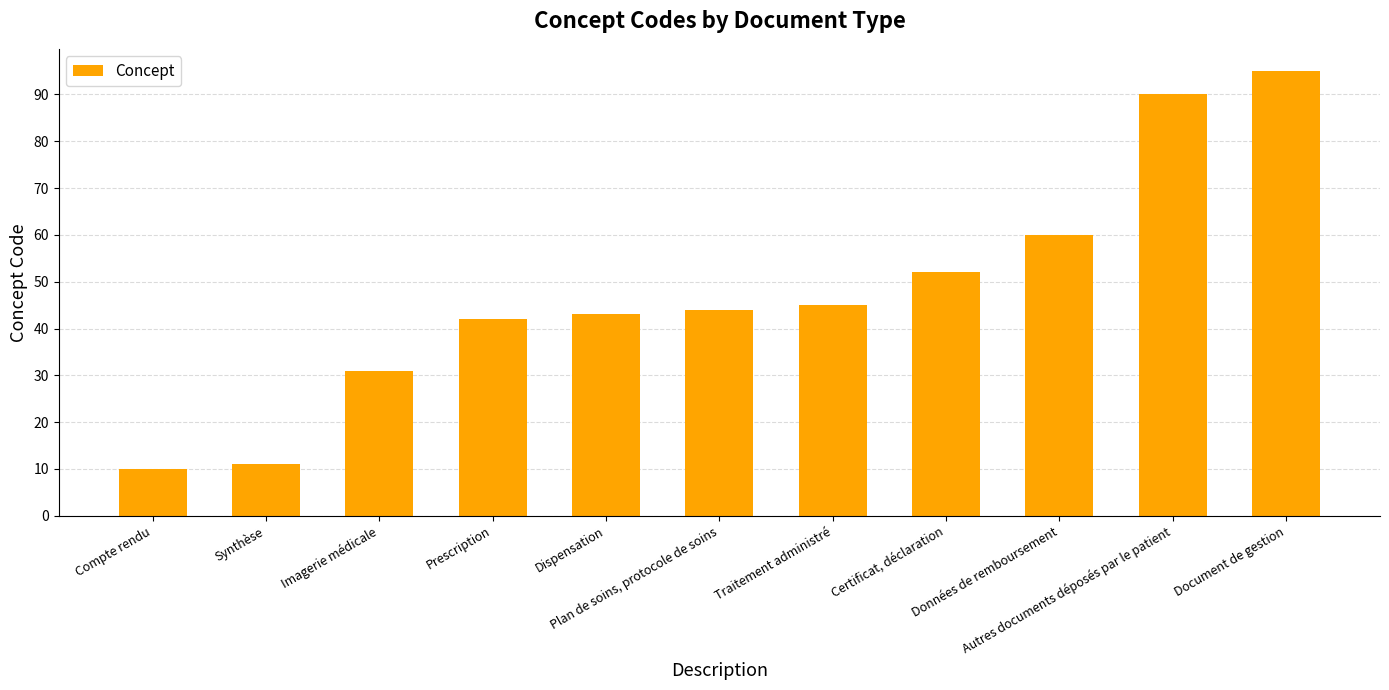

Are the bars horizontal?

No